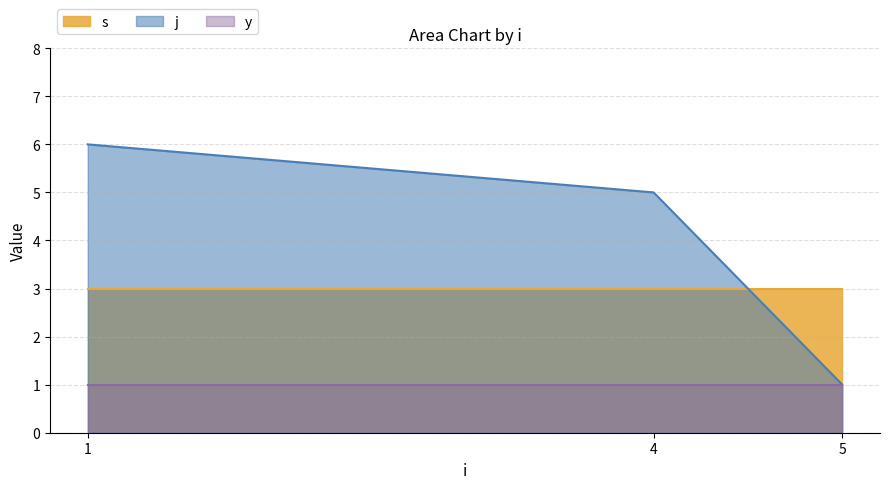

At which category is the sum across all series the highest?

1